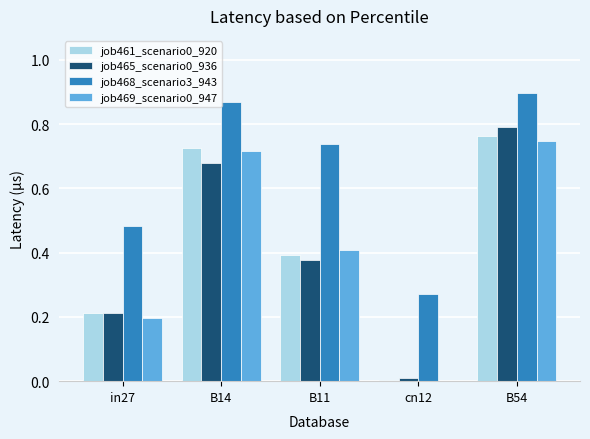

How many groups of bars are there?

5